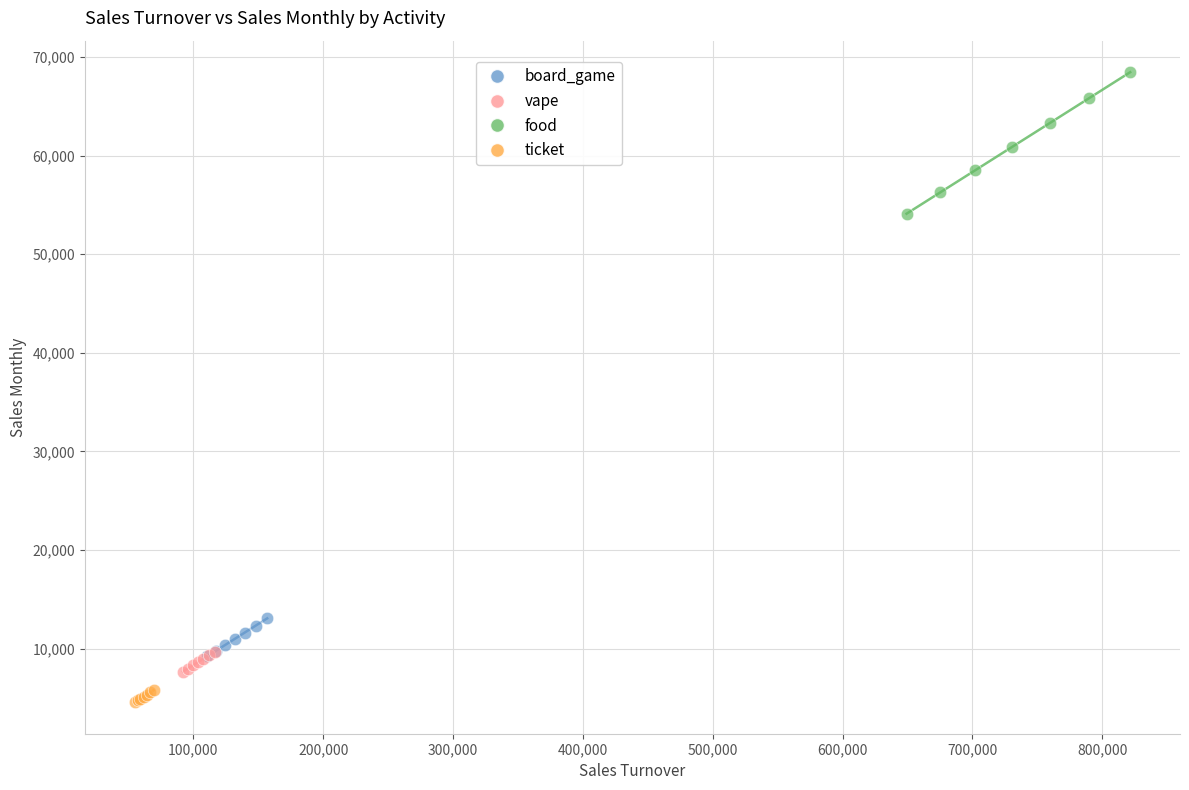

Which series reaches the maximum Y coordinate?

food